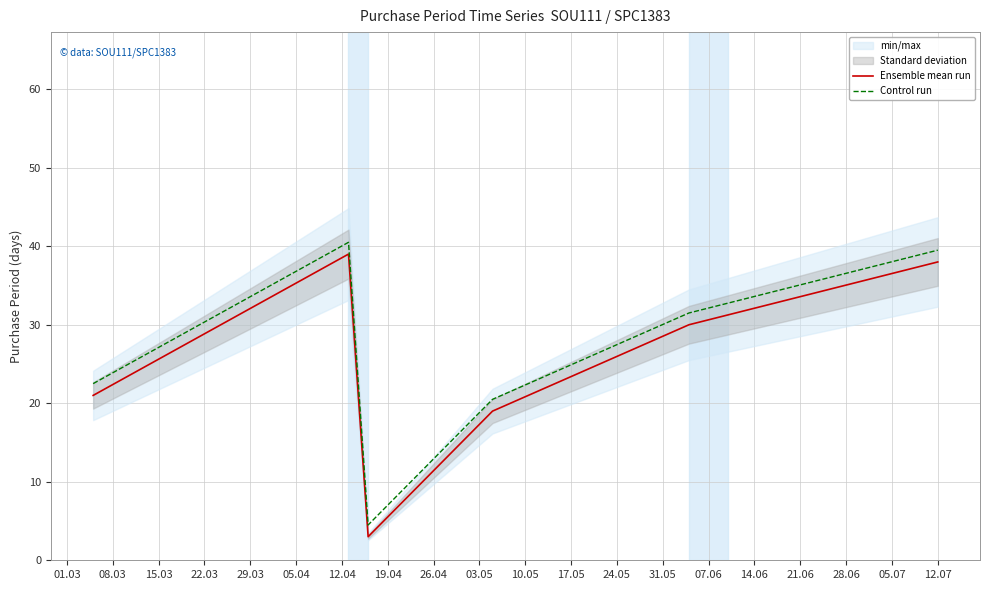

What is the minimum value for Ensemble mean run?

3.0